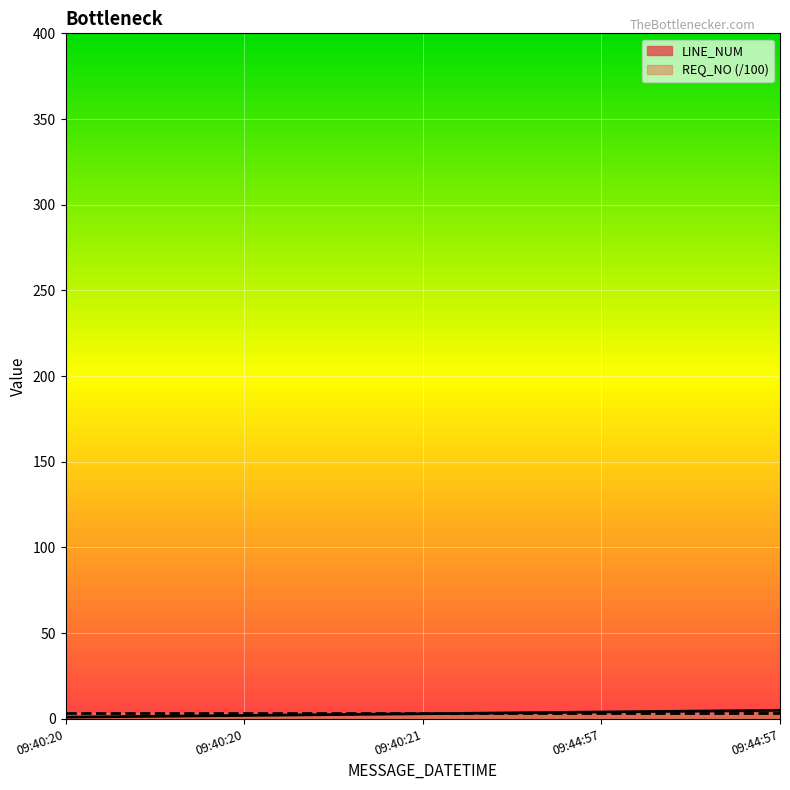

Which has a higher value, 09:44:57 or 09:40:20?

09:44:57